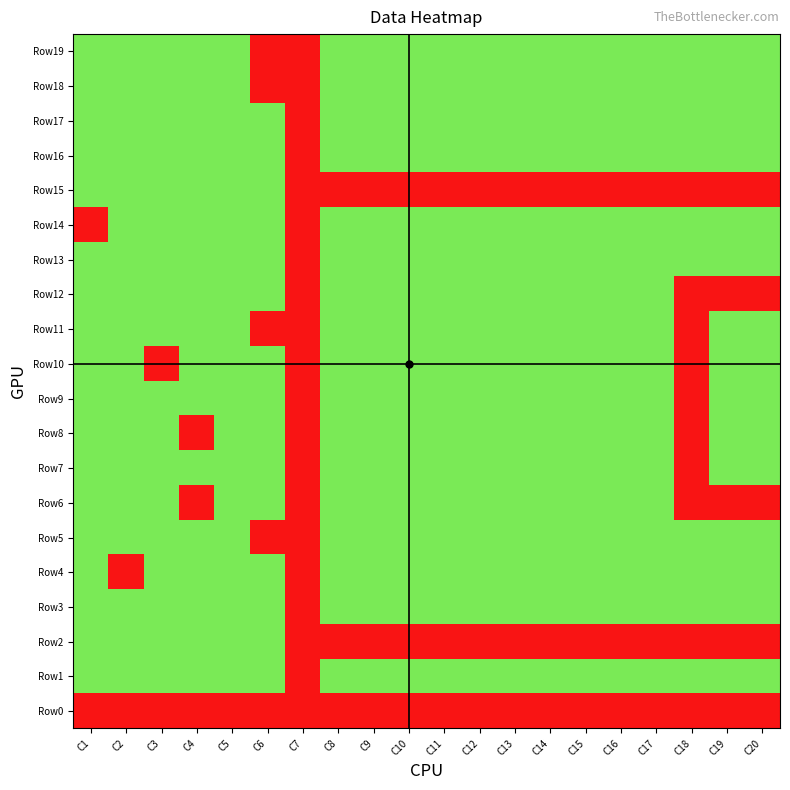

Which series has the widest spread of values?

Row6